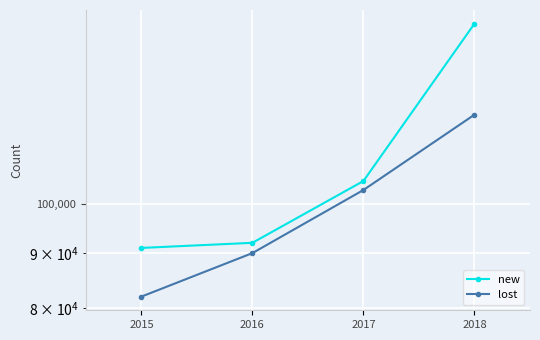

What is the spread (max minus min) of values at 2016?

2000